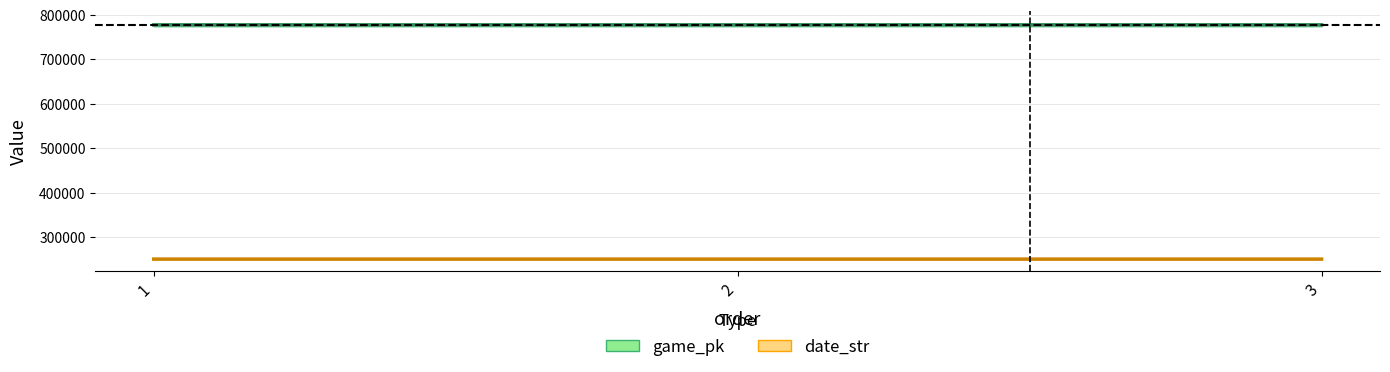

Is the value of game_pk at 1 greater than the value of date_str at 3?

Yes